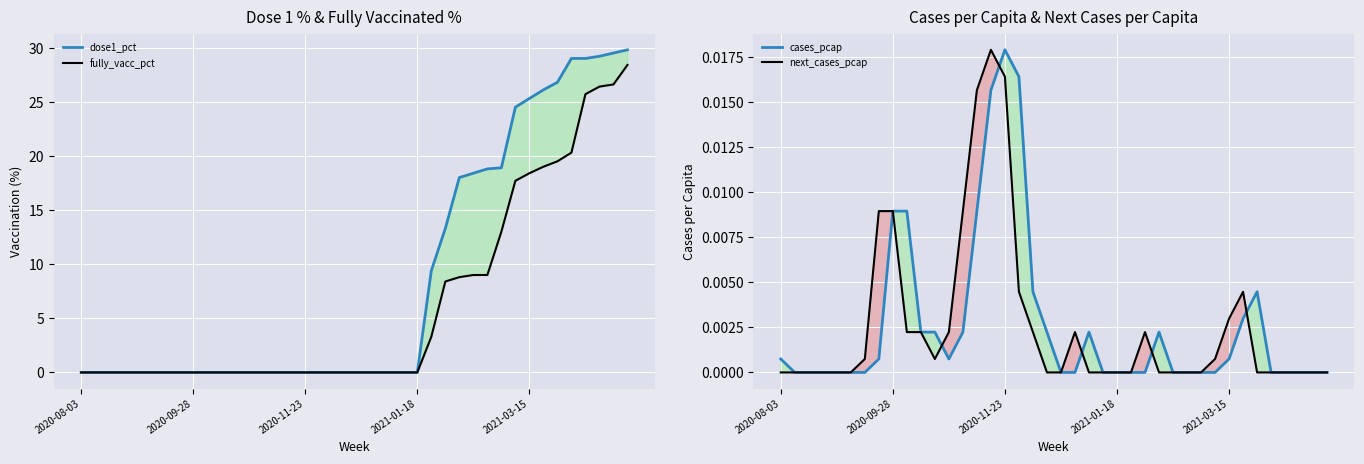

Reading left to right, what are all the values shown in this chart?

dose1_pct: 0.0	0.0	0.0	0.0	0.0	0.0	0.0	0.0	0.0	0.0	0.0	0.0	0.0	0.0	0.0	0.0	0.0	0.0	0.0	0.0	0.0	0.0	0.0	0.0	0.0	9.4	13.3	18.0	18.4	18.8	18.9	24.5	25.3	26.1	26.8	29.0	29.0	29.2	29.5	29.8
fully_vacc_pct: 0.0	0.0	0.0	0.0	0.0	0.0	0.0	0.0	0.0	0.0	0.0	0.0	0.0	0.0	0.0	0.0	0.0	0.0	0.0	0.0	0.0	0.0	0.0	0.0	0.0	3.3	8.4	8.8	9.0	9.0	13.0	17.7	18.4	19.0	19.5	20.3	25.7	26.4	26.6	28.4
cases_pcap: 0.0	0.0	0.0	0.0	0.0	0.0	0.0	0.0	0.0	0.0	0.0	0.0	0.0	0.0	0.0	0.0	0.0	0.0	0.0	0.0	0.0	0.0	0.0	0.0	0.0	0.0	0.0	0.0	0.0	0.0	0.0	0.0	0.0	0.0	0.0	0.0	0.0	0.0	0.0	0.0
next_cases_pcap: 0.0	0.0	0.0	0.0	0.0	0.0	0.0	0.0	0.0	0.0	0.0	0.0	0.0	0.0	0.0	0.0	0.0	0.0	0.0	0.0	0.0	0.0	0.0	0.0	0.0	0.0	0.0	0.0	0.0	0.0	0.0	0.0	0.0	0.0	0.0	0.0	0.0	0.0	0.0	0.0